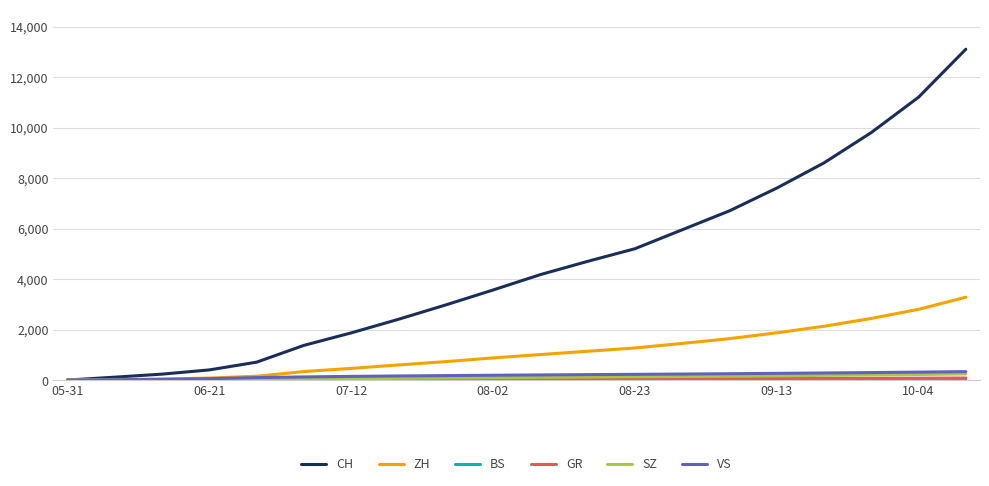

Is this an area chart (filled region under the line)?

No